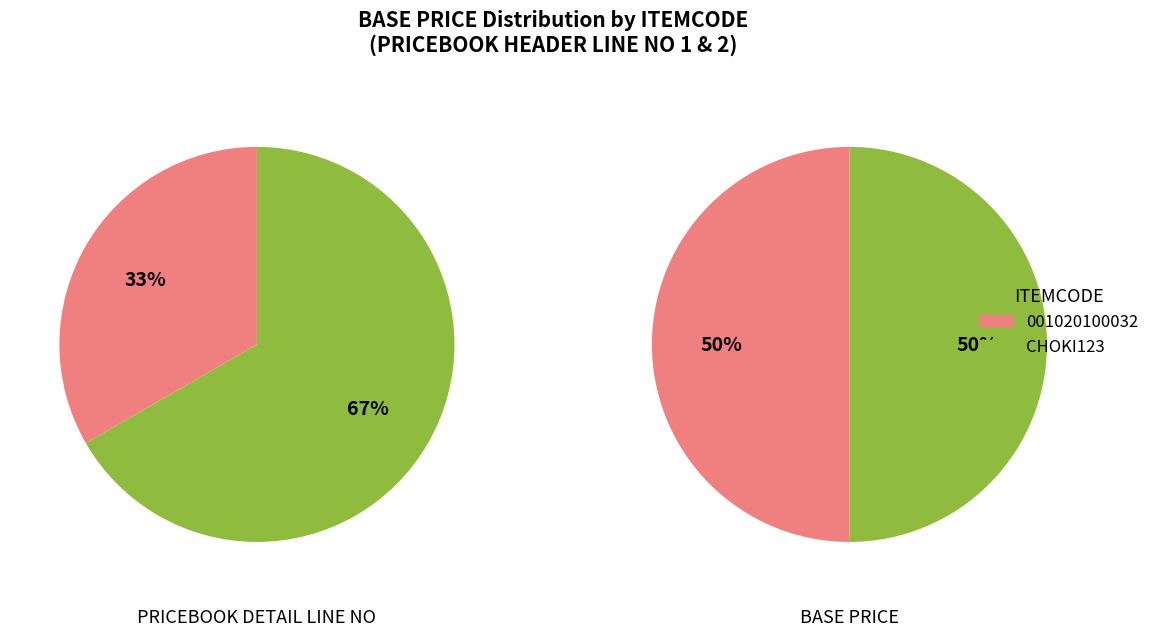

To the nearest percent, what percentage of the pie is 2?

67%